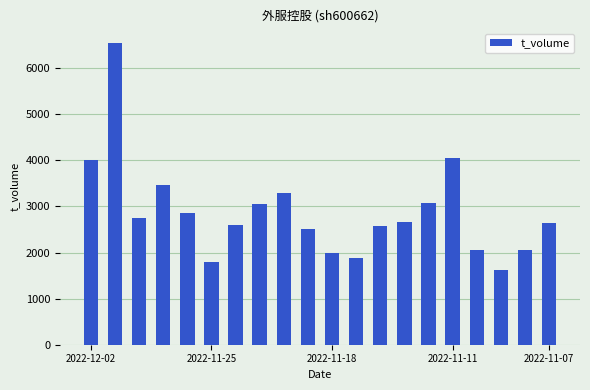

What is the minimum value shown in the chart?

1621